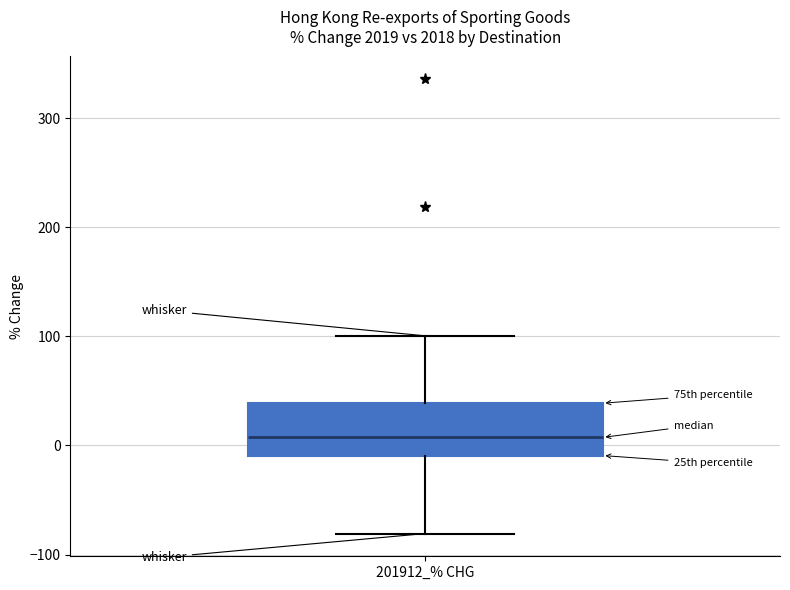

Read this box plot against the y-axis: the position of the median line, the range covered by the box, and the ends of both whiskers. The values are not printed on the chart, so give them approximately, as read against the axis.

median 10, box -10 to 40, whiskers -80 to 100